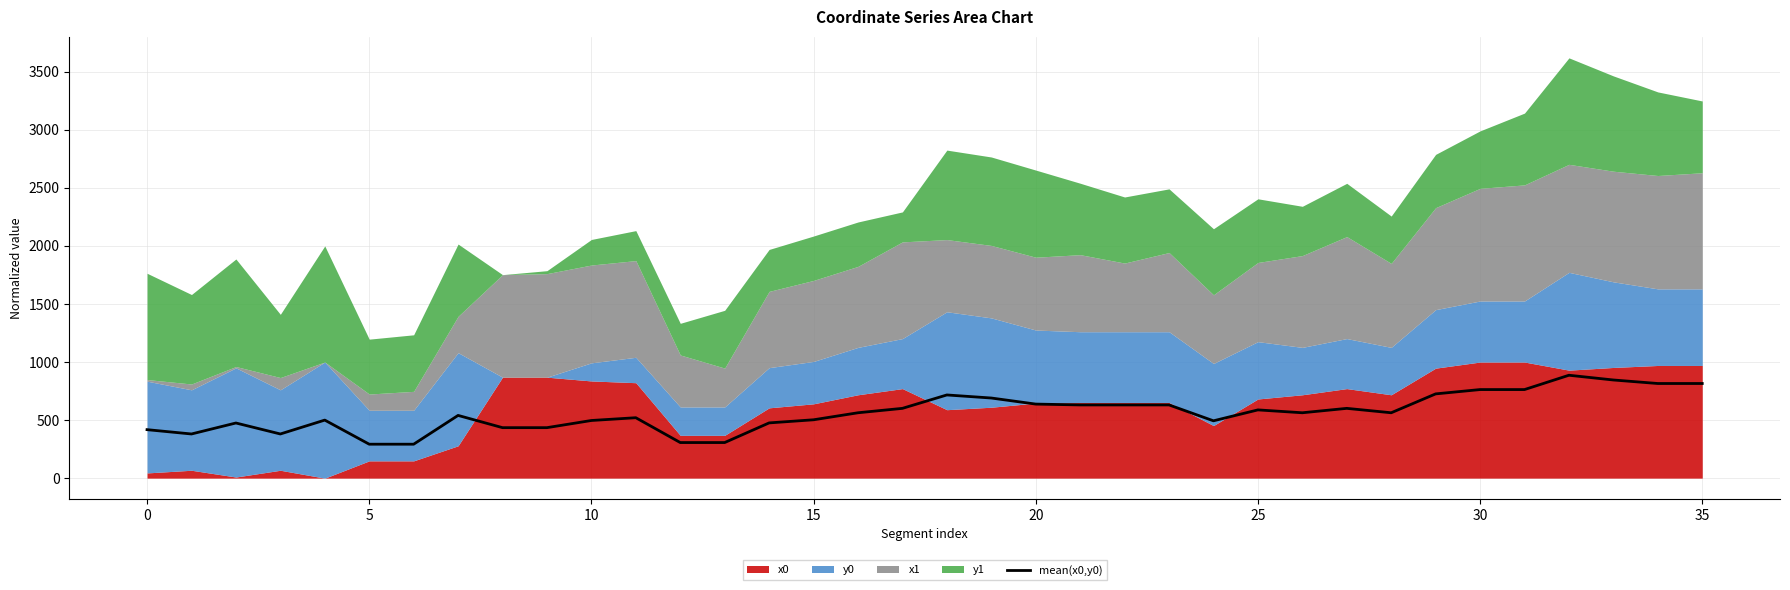

What is the smallest value displayed?

292.3